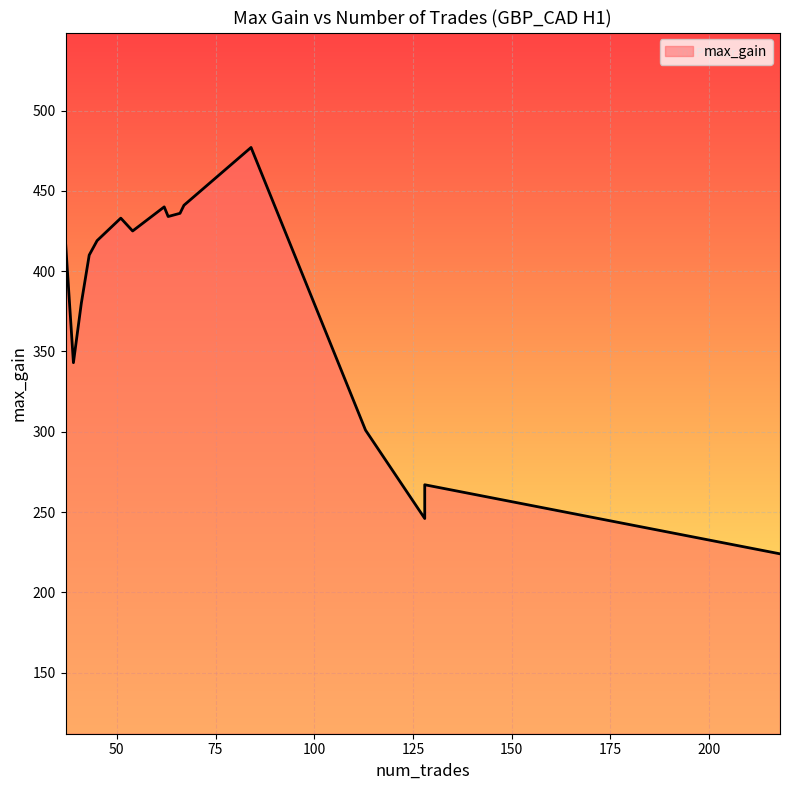

Count the number of data series in this chart.

1